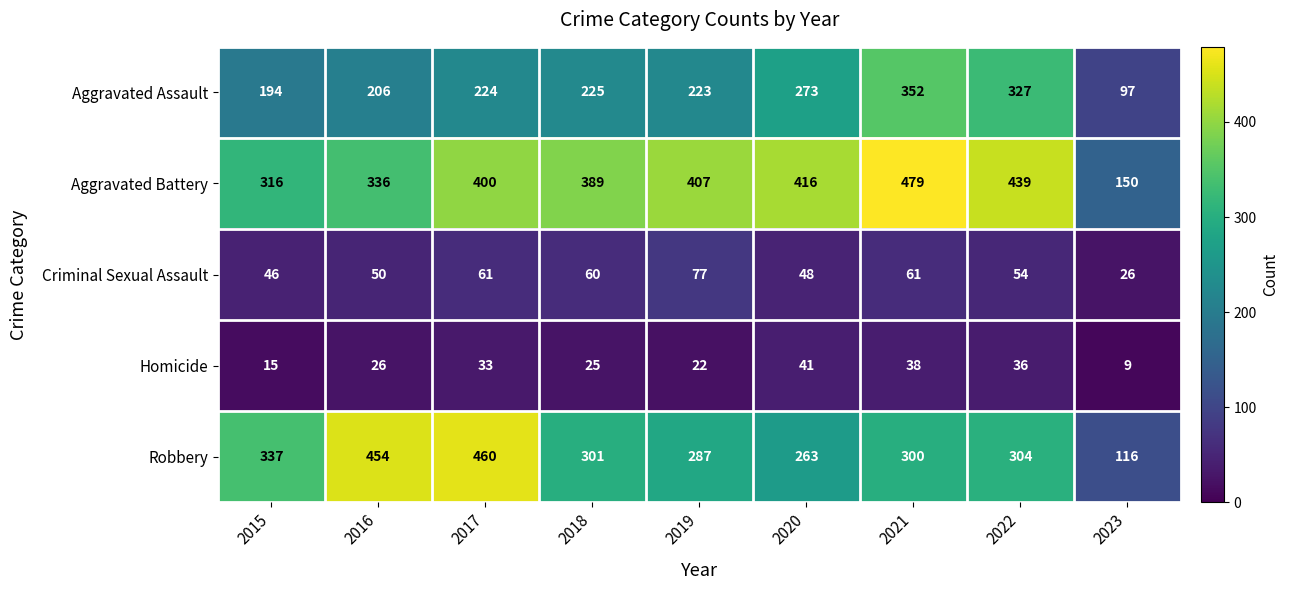

Which label corresponds to the smallest value in the chart?

2023